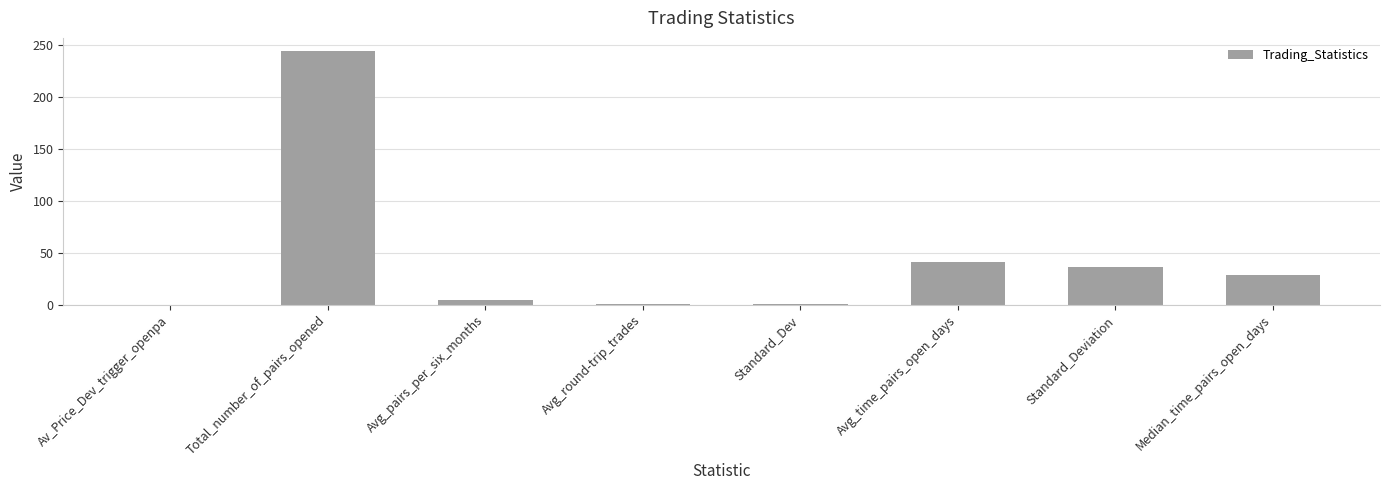

Count the number of data series in this chart.

1